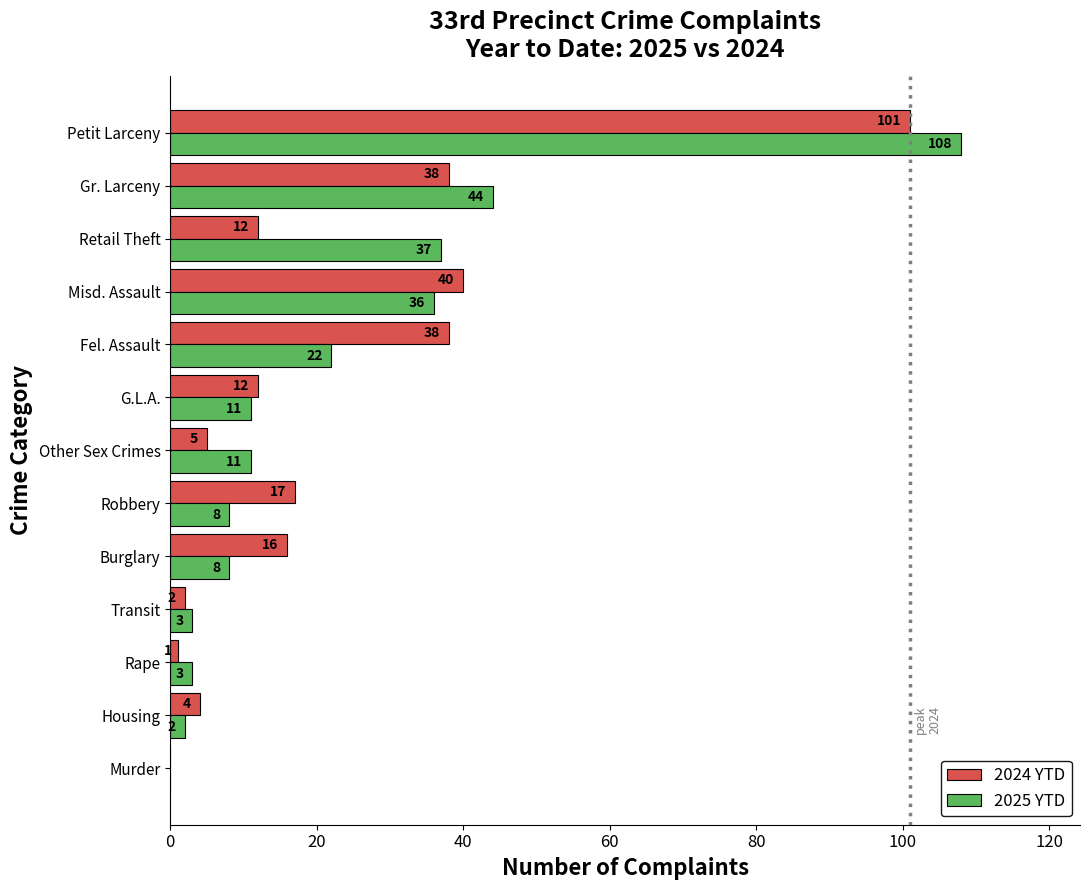

What is the maximum value for 2025 YTD?

108